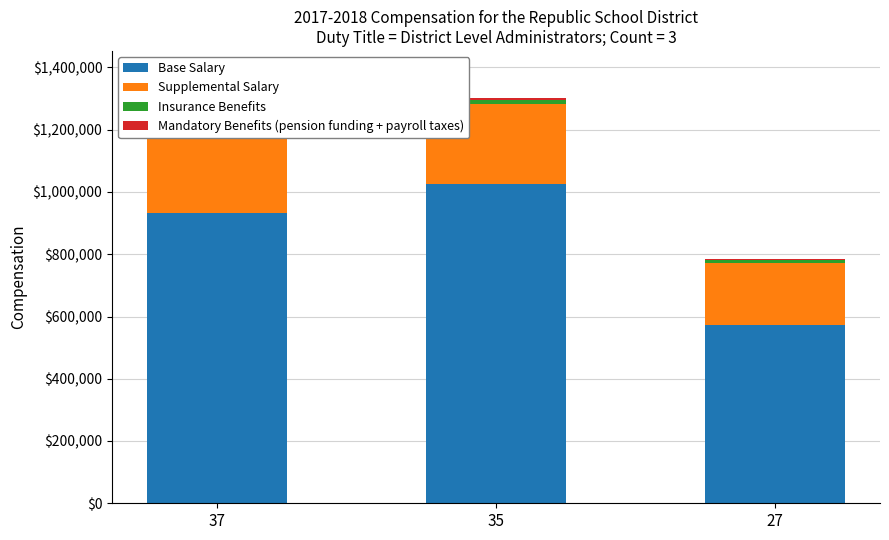

What is the value of the Insurance Benefits bar at the 1st from the left?

13900